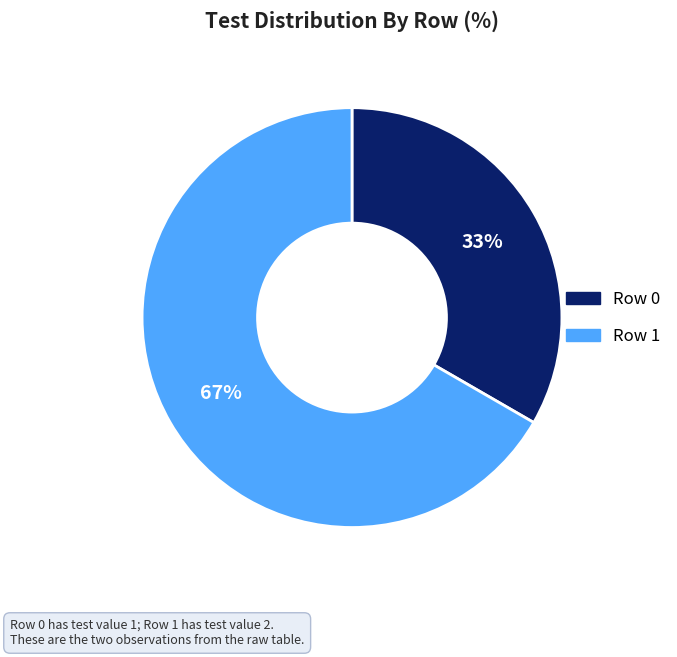

Is Row 1 the majority of the pie?

Yes